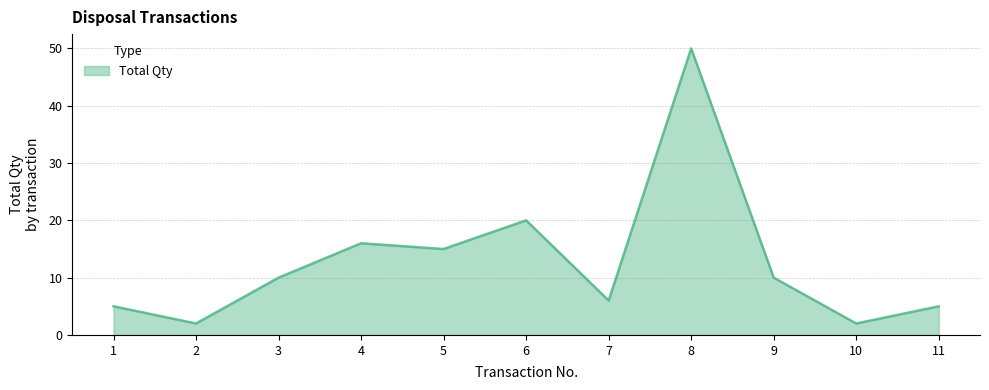

What is the difference between the maximum and minimum values?

48